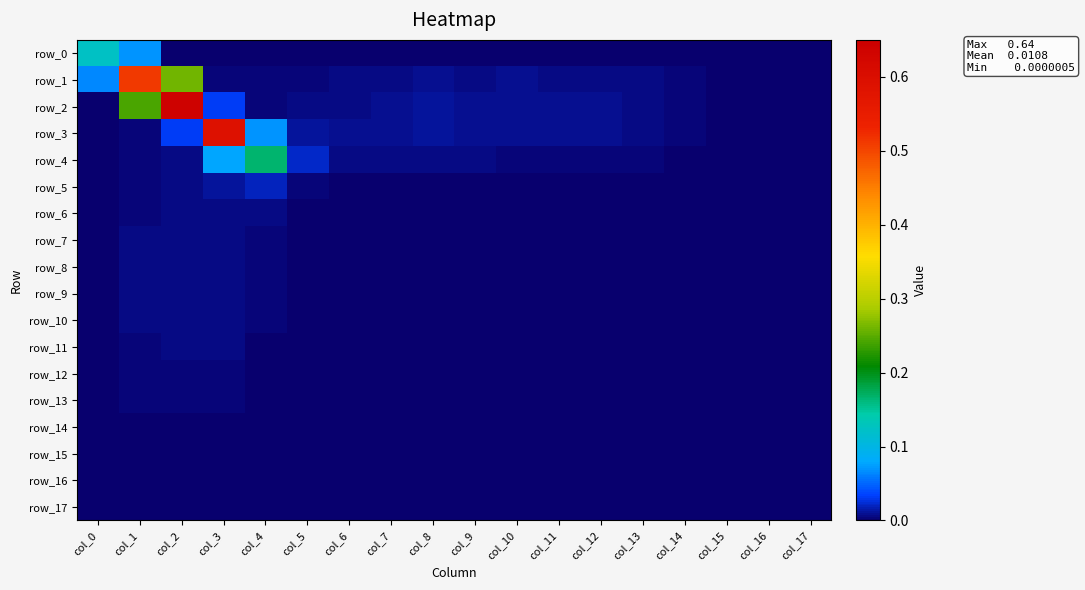

Rank the series at col_14 from lowest to highest value.

row_17, row_15, row_16, row_14, row_13, row_12, row_11, row_10, row_8, row_9, row_7, row_6, row_5, row_0, row_4, row_1, row_3, row_2